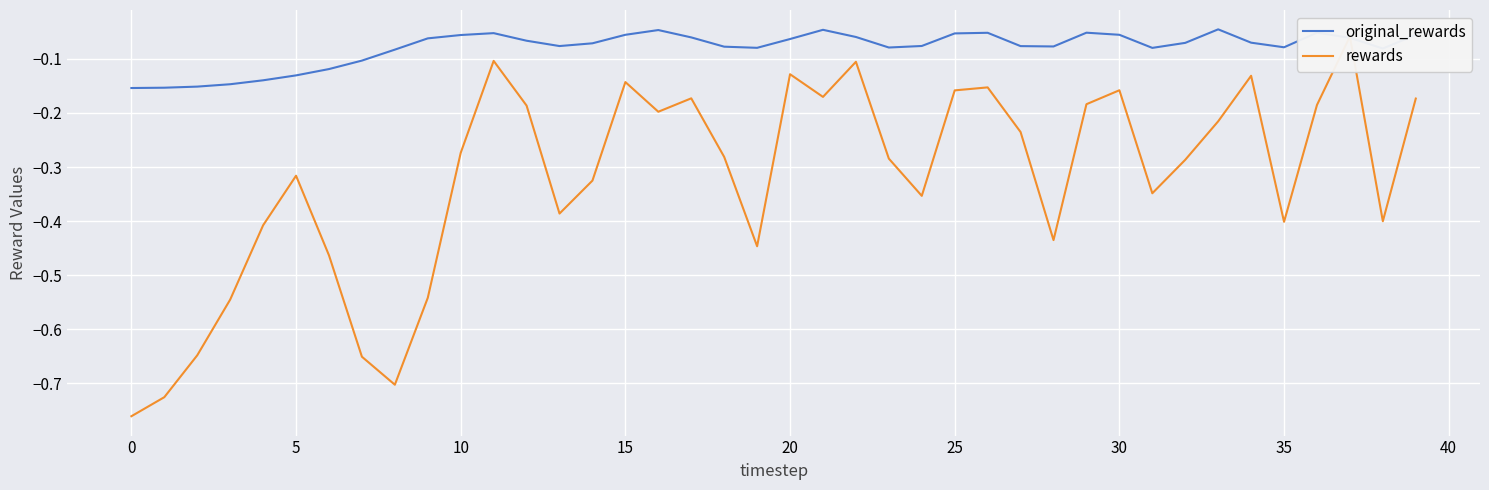

The value of original_rewards at 39 is -0.1. True or false?

True